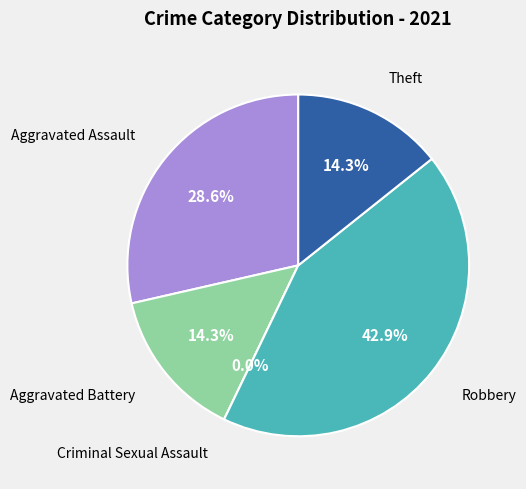

What is the smallest slice in the pie chart?

Criminal Sexual Assault